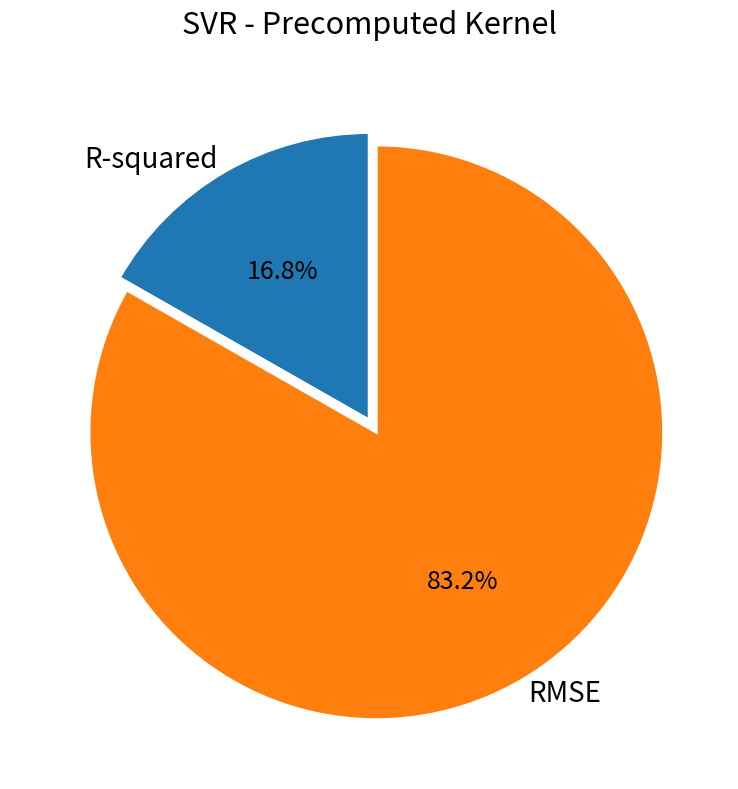

What percentage is the R-squared slice, to the nearest percent?

17%